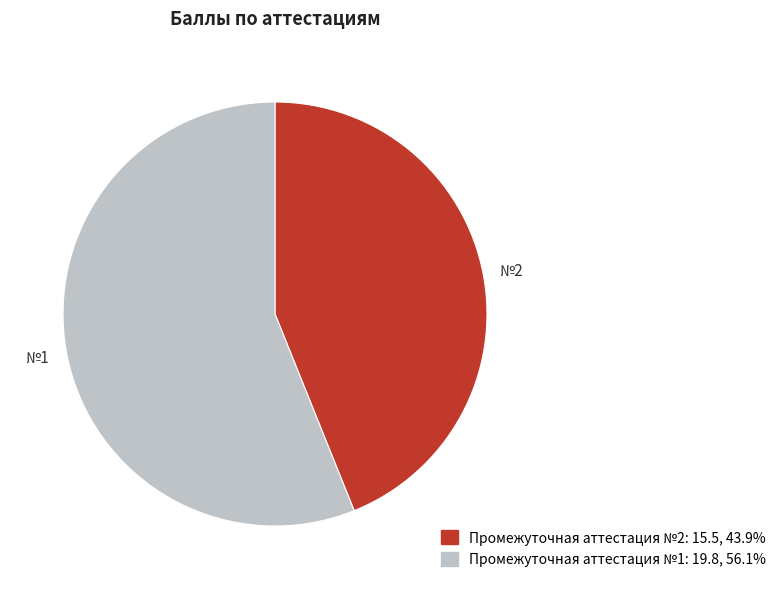

Count the number of slices in the pie.

2